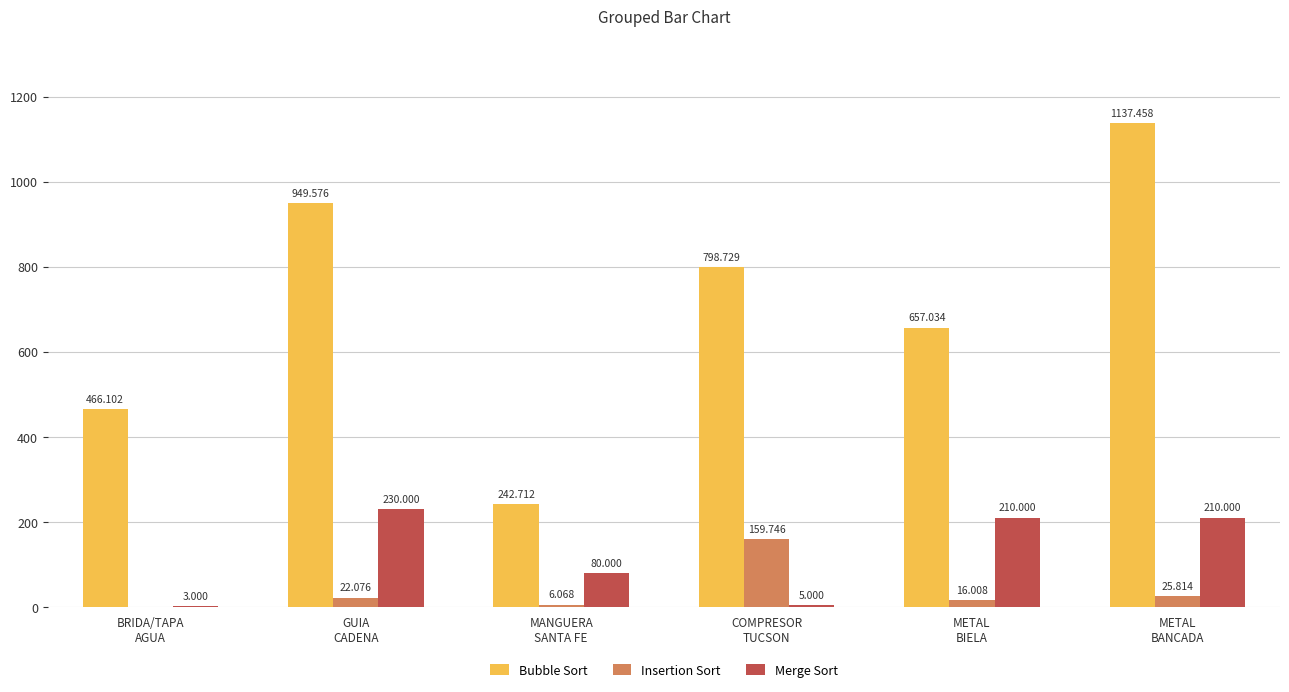

What is the difference between the Insertion Sort values at METAL
BIELA and COMPRESOR
TUCSON?

143.7